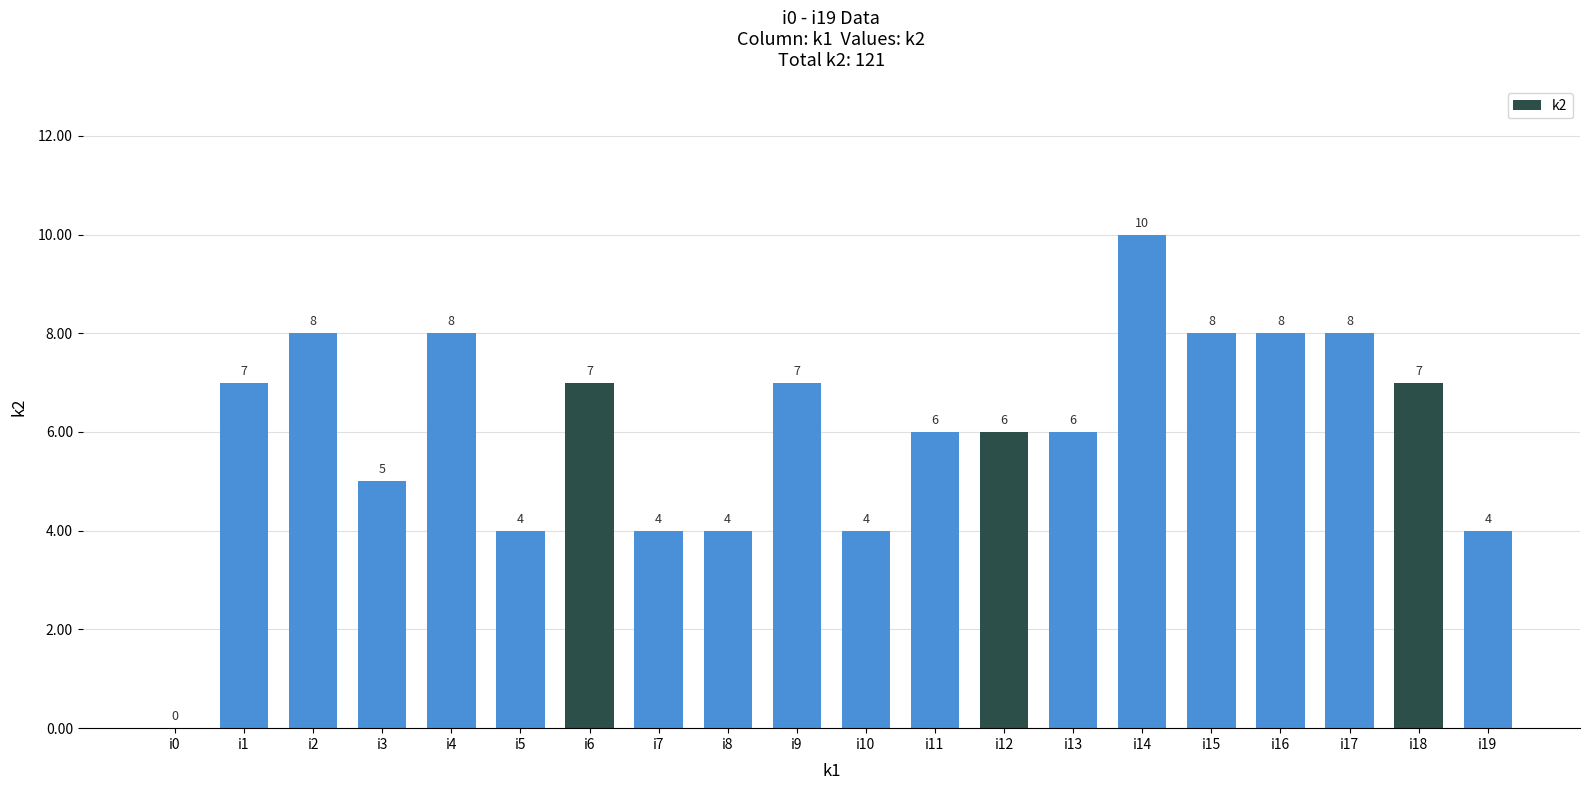

How many data points does each series have?

20